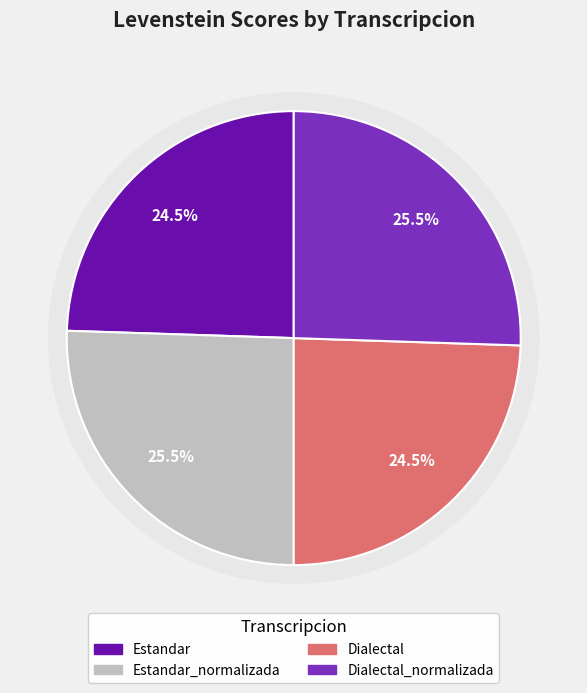

Is there a majority slice in this chart?

No